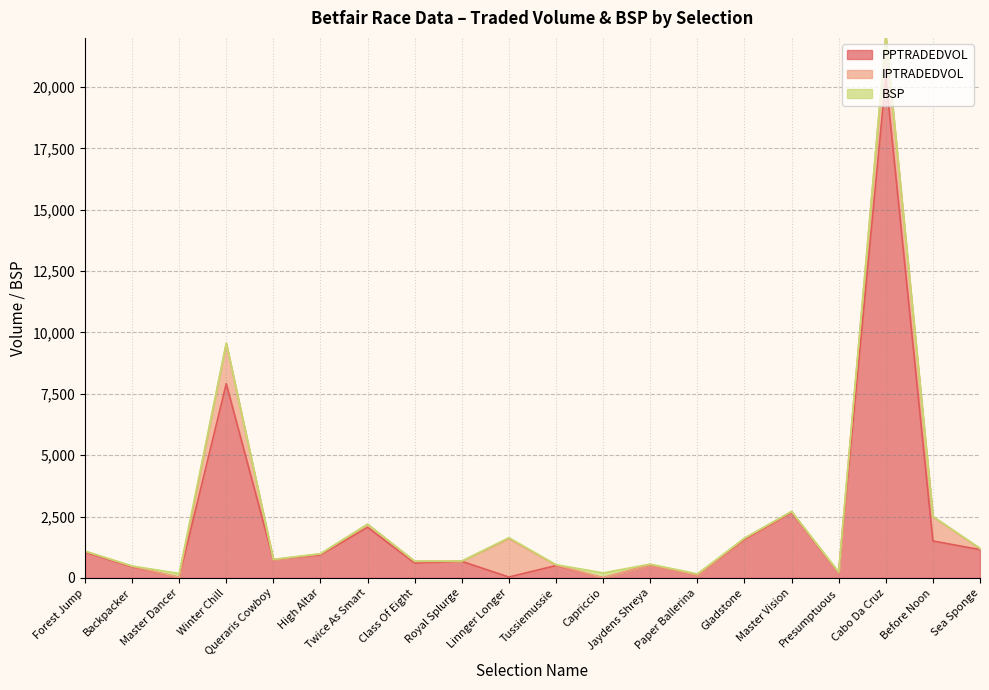

True or false: BSP has a value of 24.0 at Class Of Eight.

False